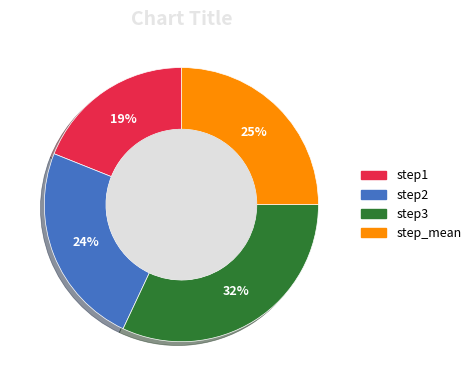

Is step3 the majority of the pie?

No